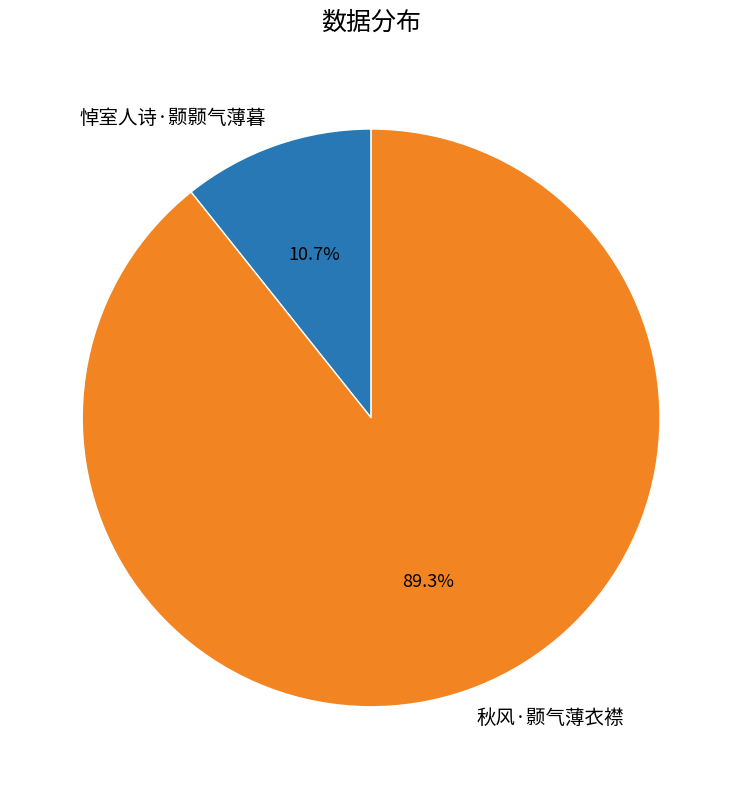

Is 悼室人诗·颢颢气薄暮 the majority of the pie?

No